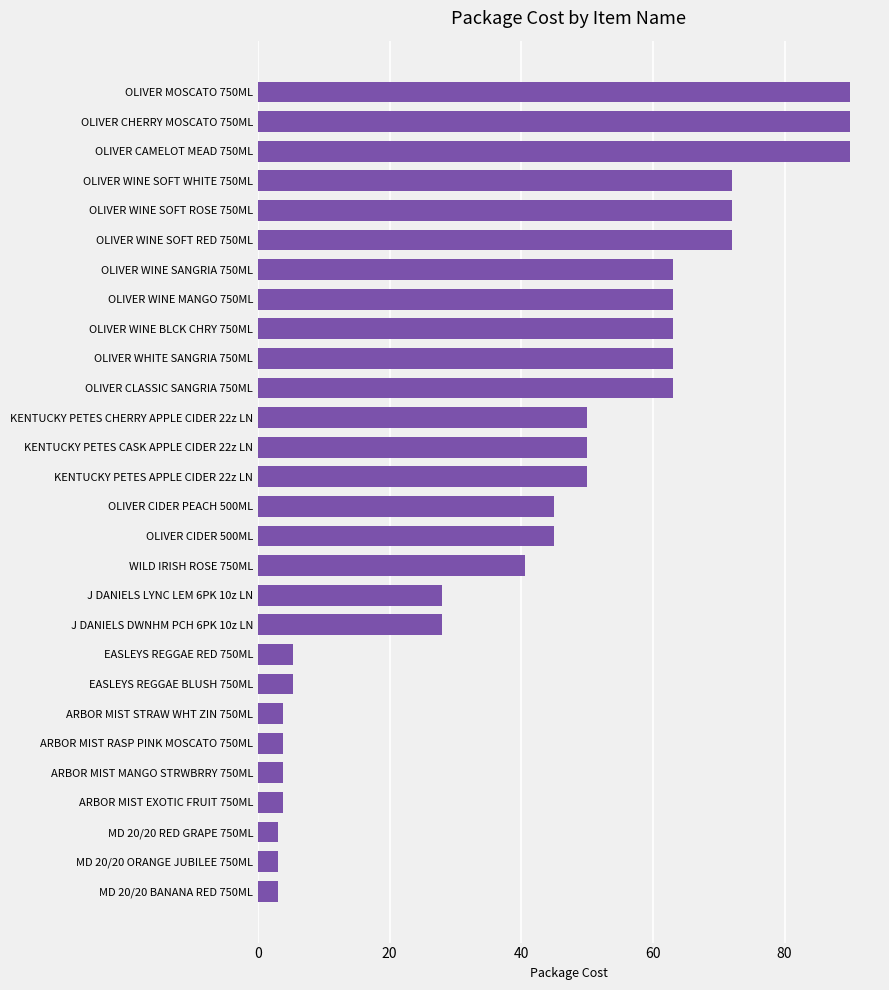

Between MD 20/20 ORANGE JUBILEE 750ML and OLIVER MOSCATO 750ML, which is larger?

OLIVER MOSCATO 750ML